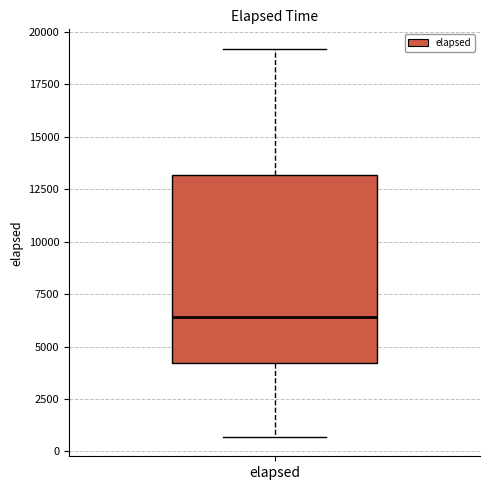

Read this box plot against the y-axis: the position of the median line, the range covered by the box, and the ends of both whiskers. The values are not printed on the chart, so give them approximately, as read against the axis.

median 6500, box 4000 to 13000, whiskers 500 to 19000